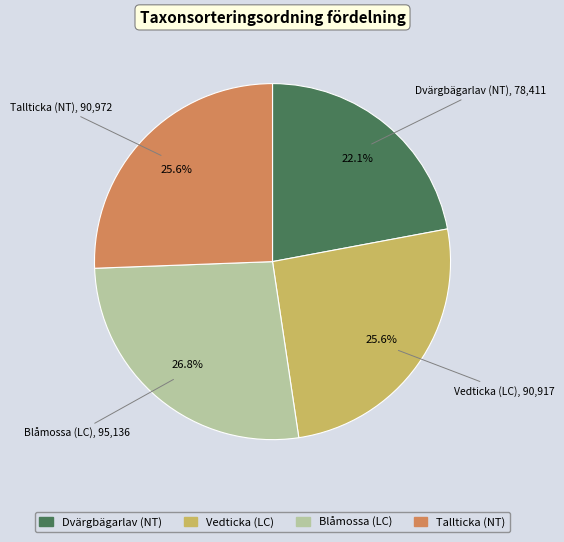

Count the number of slices in the pie.

4